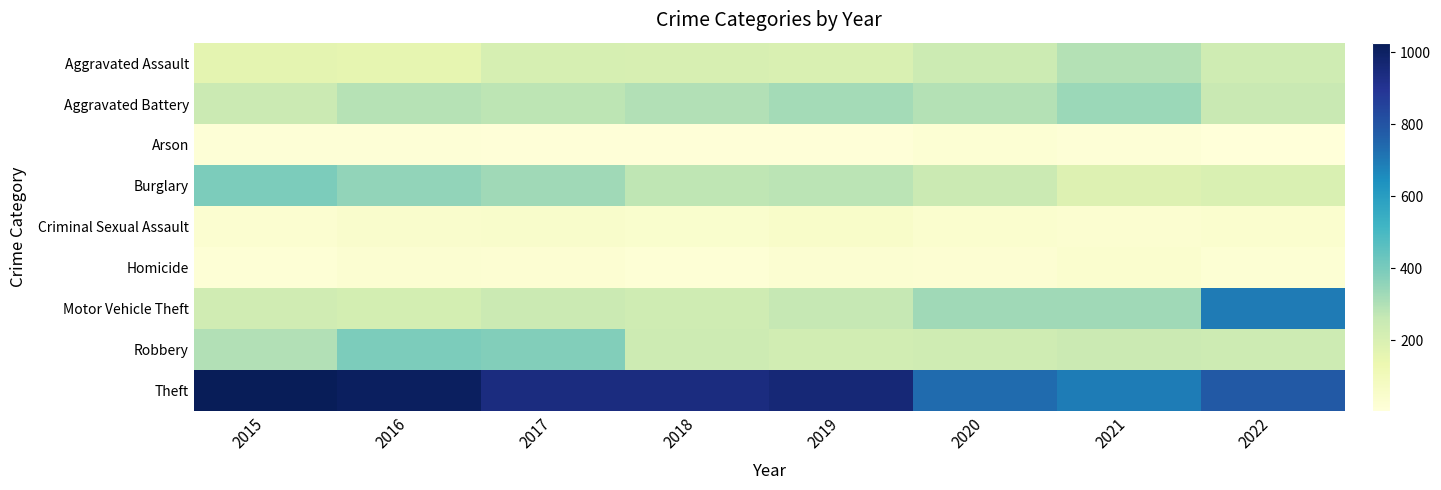

Between 2018 and 2022, which series saw the biggest shift?

Motor Vehicle Theft